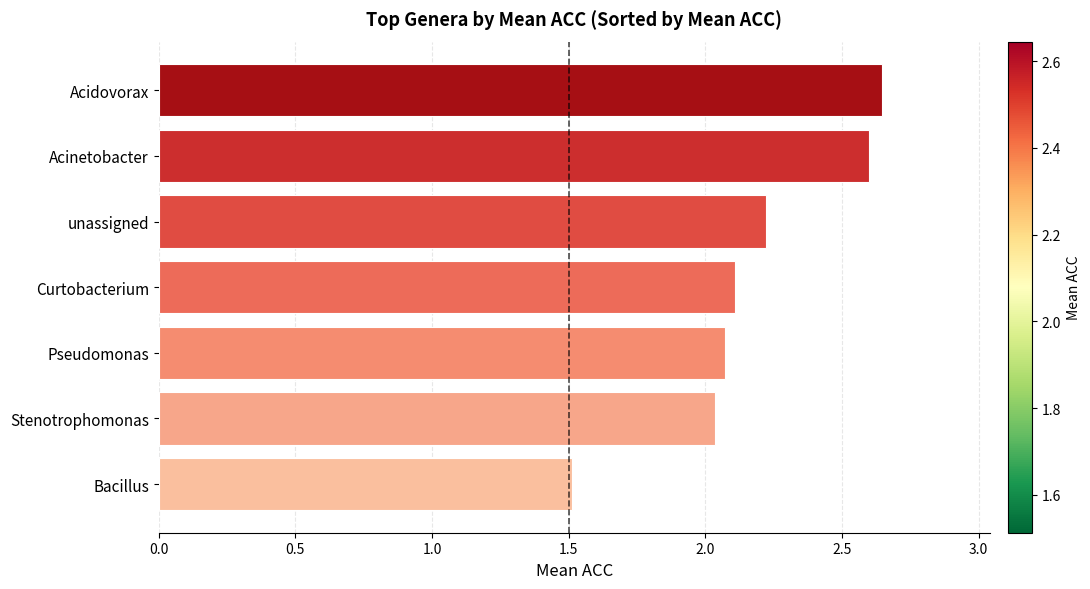

How many data points are less than 2?

1